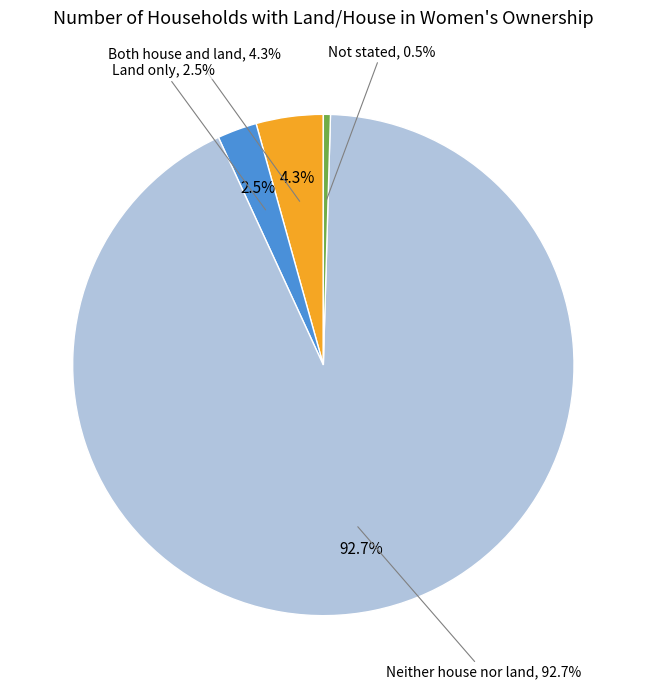

To the nearest percent, what percentage of the pie is Both house and land?

4%